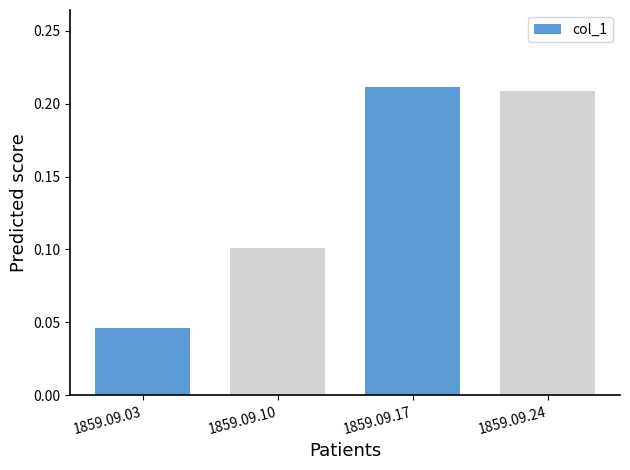

What is the sum of all values?

0.6